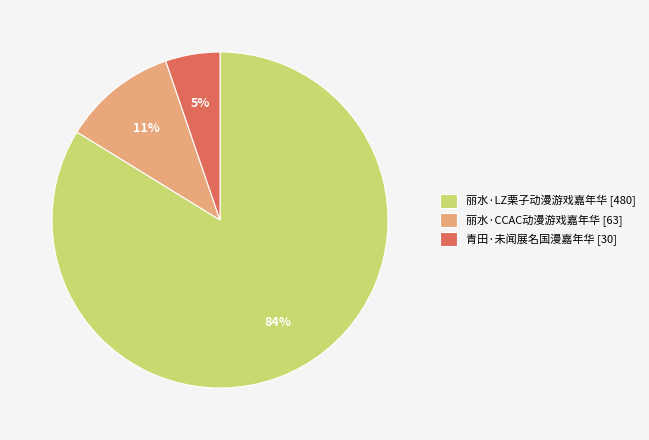

Approximately how many times larger is the value at 丽水·CCAC动漫游戏嘉年华 compared to 丽水·LZ栗子动漫游戏嘉年华?

0.1